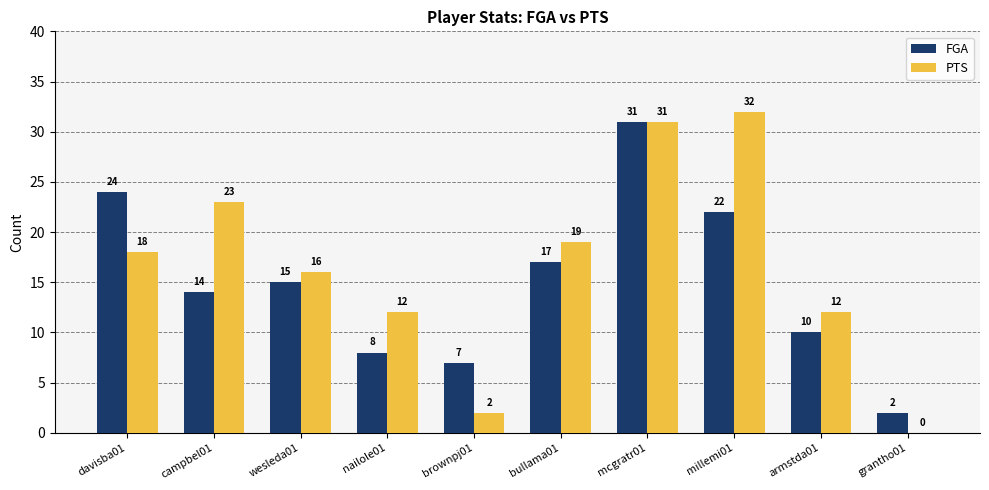

Which series has the largest total across all categories?

PTS